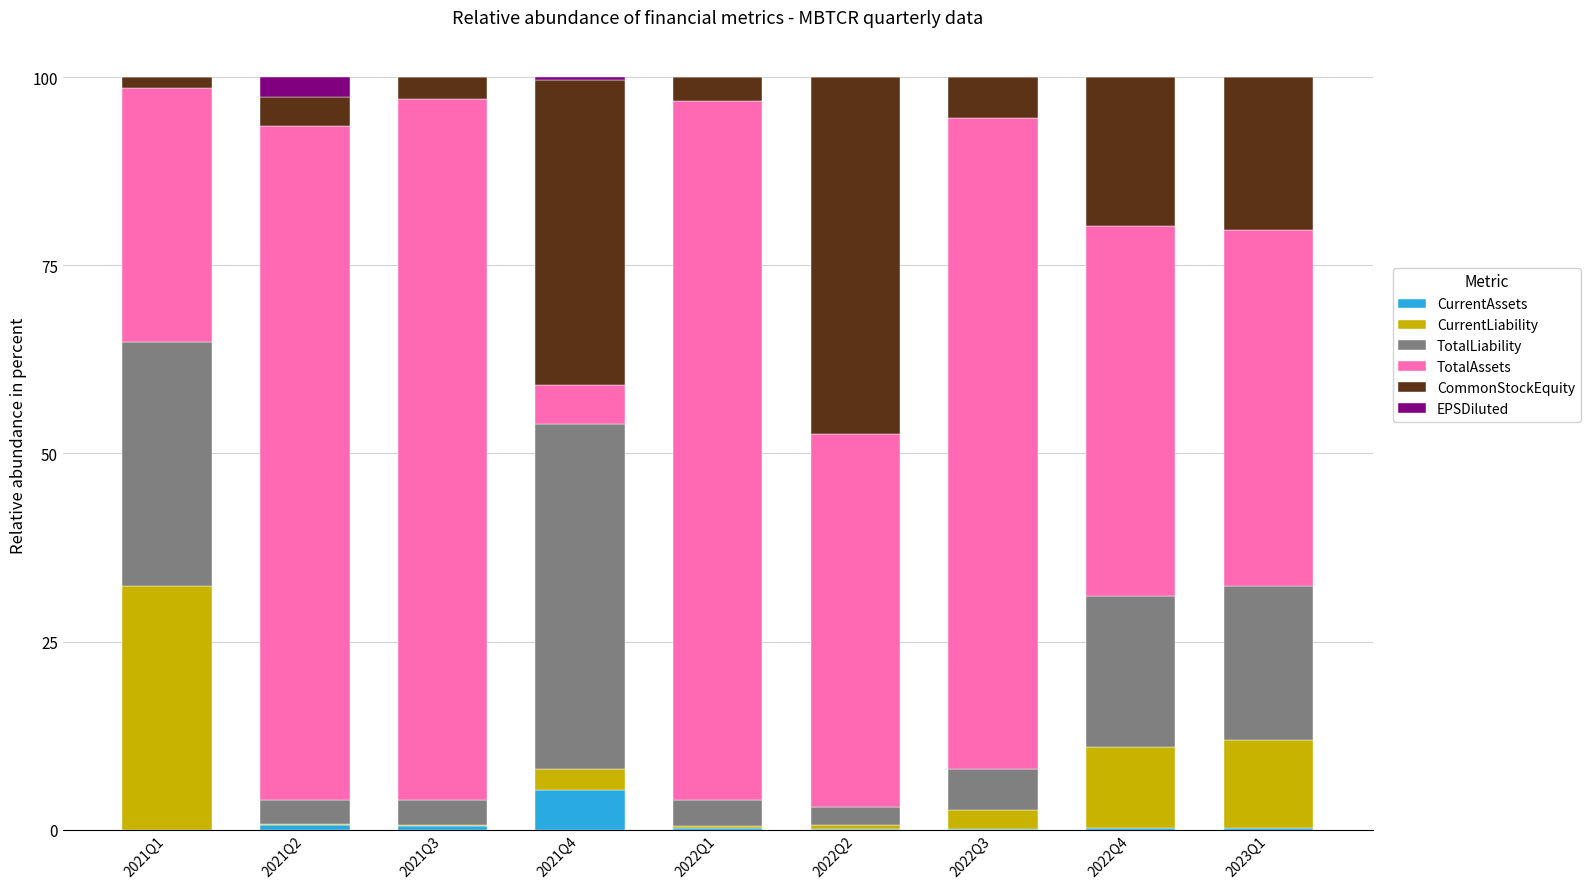

Is it true that CurrentAssets equals 5.3 at 2021Q4?

True